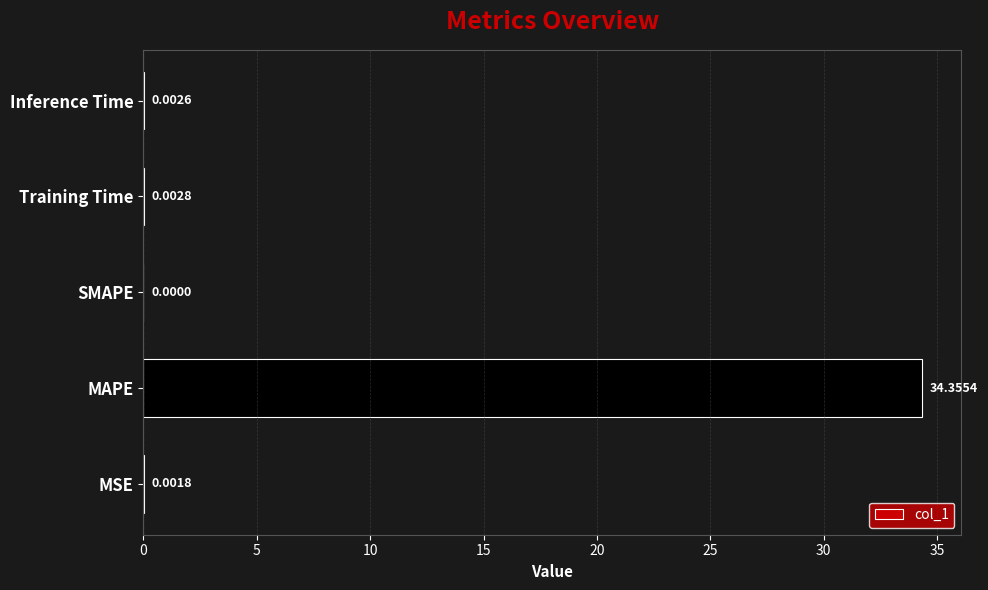

What is the sum of all values?

34.4